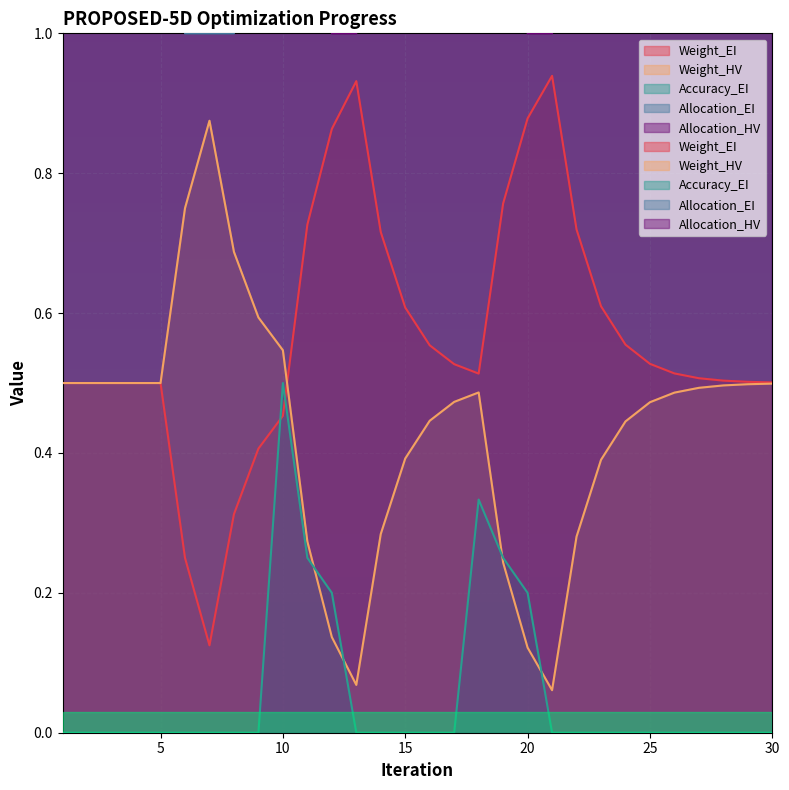

What is the total value across all series at 2?

7.0